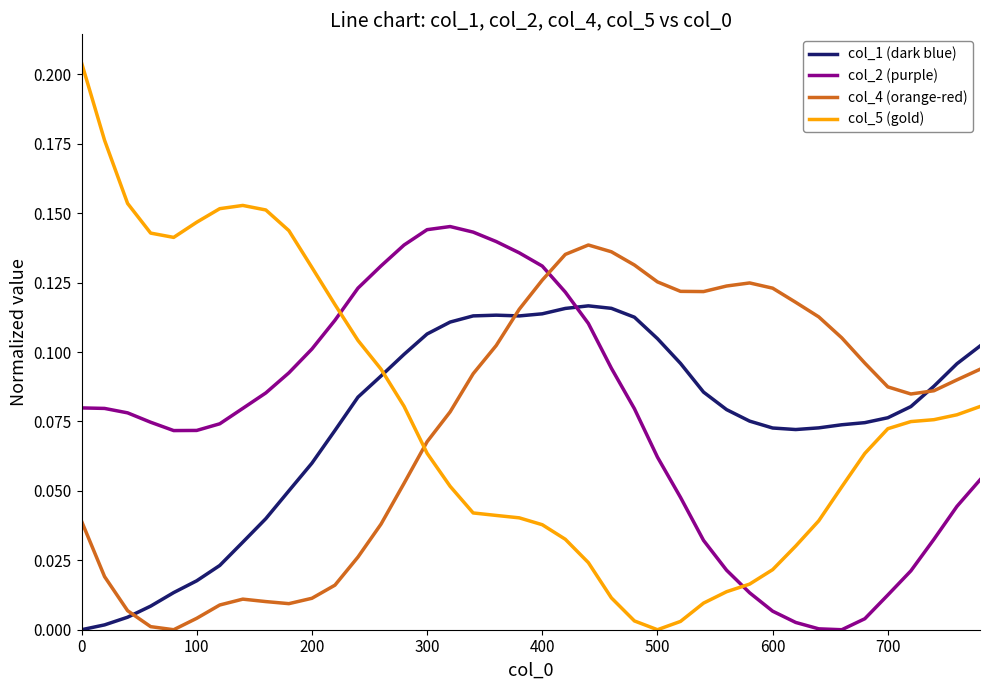

How many times do col_4 (orange-red) and col_2 (purple) cross each other?

1